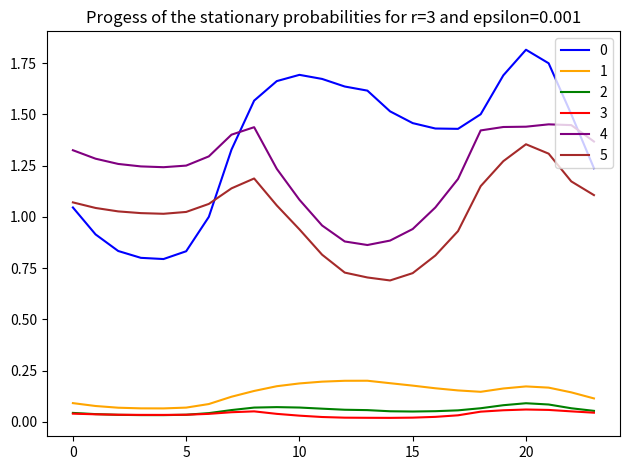

In 0, how many points are lower than both neighbors (excluding endpoints)?

2